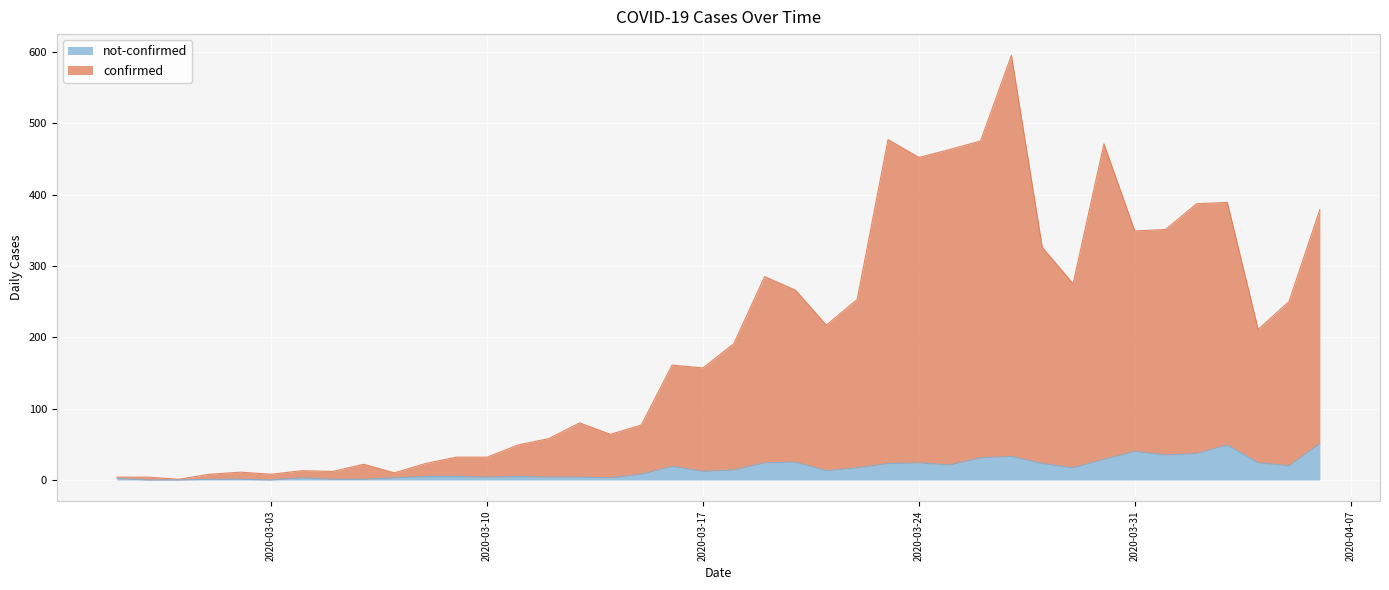

Read the not-confirmed value at 2020-03-15, to the nearest 5.

10